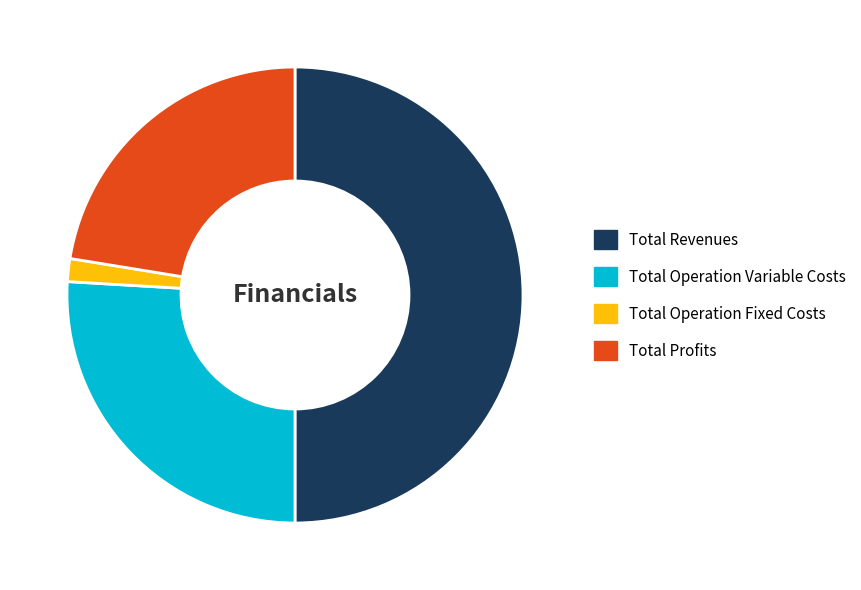

Which slice is the smallest?

Total Operation Fixed Costs